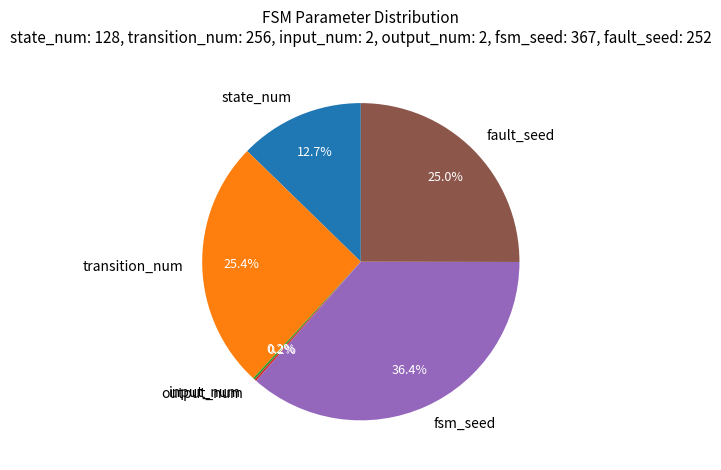

Does any single category account for the majority?

No